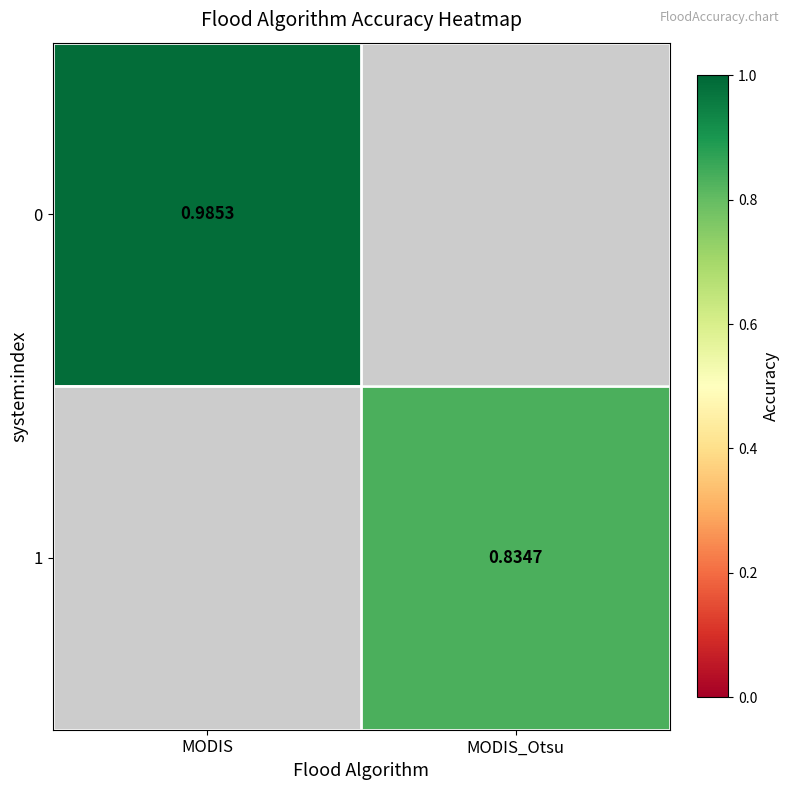

Between MODIS_Otsu and MODIS, which is larger?

MODIS